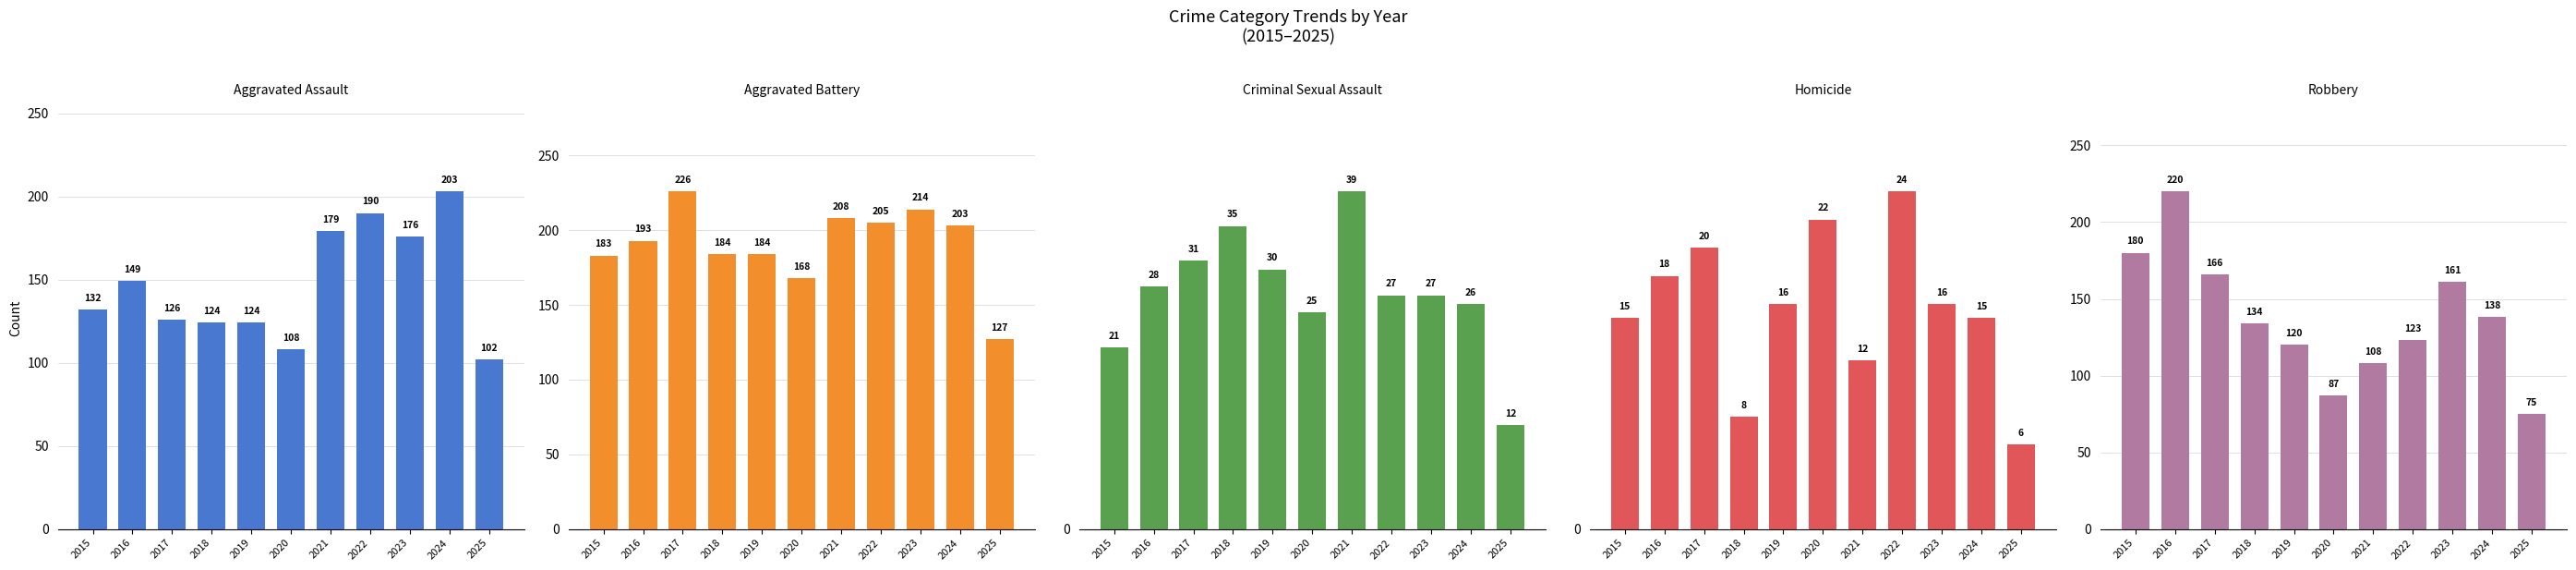

Reading left to right, transcribe all the data shown in this chart.

Aggravated Assault: 2015=132	2016=149	2017=126	2018=124	2019=124	2020=108	2021=179	2022=190	2023=176	2024=203	2025=102
Aggravated Battery: 2015=183	2016=193	2017=226	2018=184	2019=184	2020=168	2021=208	2022=205	2023=214	2024=203	2025=127
Criminal Sexual Assault: 2015=21	2016=28	2017=31	2018=35	2019=30	2020=25	2021=39	2022=27	2023=27	2024=26	2025=12
Homicide: 2015=15	2016=18	2017=20	2018=8	2019=16	2020=22	2021=12	2022=24	2023=16	2024=15	2025=6
Robbery: 2015=180	2016=220	2017=166	2018=134	2019=120	2020=87	2021=108	2022=123	2023=161	2024=138	2025=75